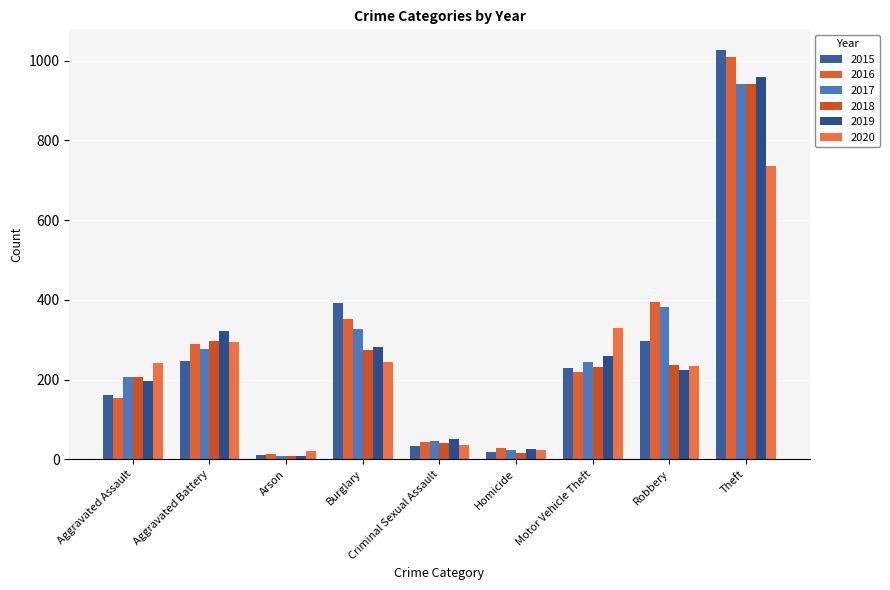

How many categories are shown in the chart?

9